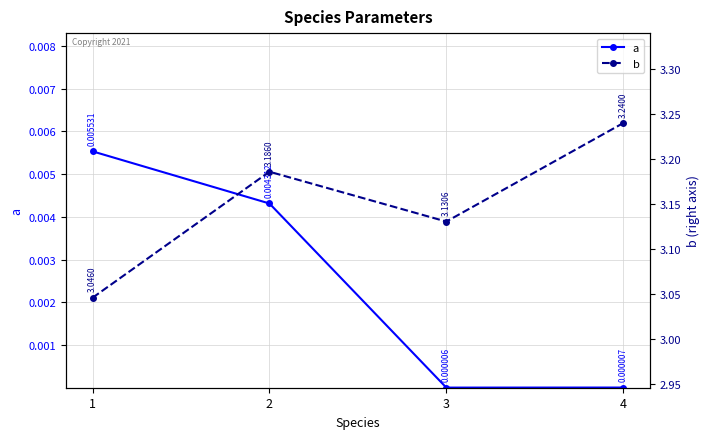

At which label is b closest to 3?

1